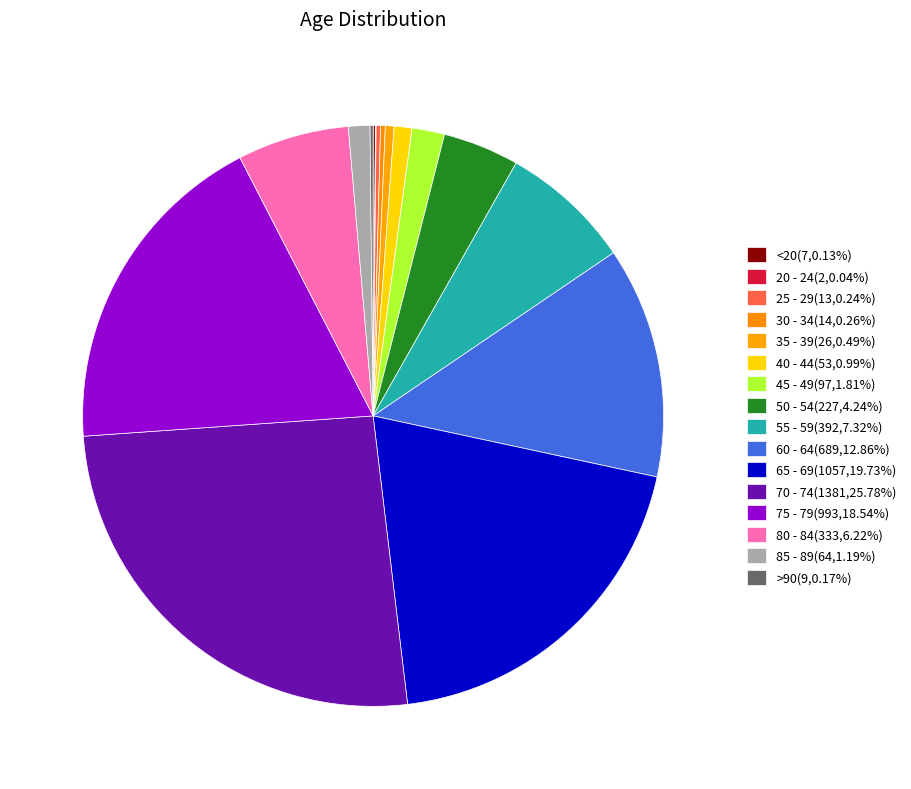

Rank the categories by value from lowest to highest.

20 - 24, <20, >90, 25 - 29, 30 - 34, 35 - 39, 40 - 44, 85 - 89, 45 - 49, 50 - 54, 80 - 84, 55 - 59, 60 - 64, 75 - 79, 65 - 69, 70 - 74